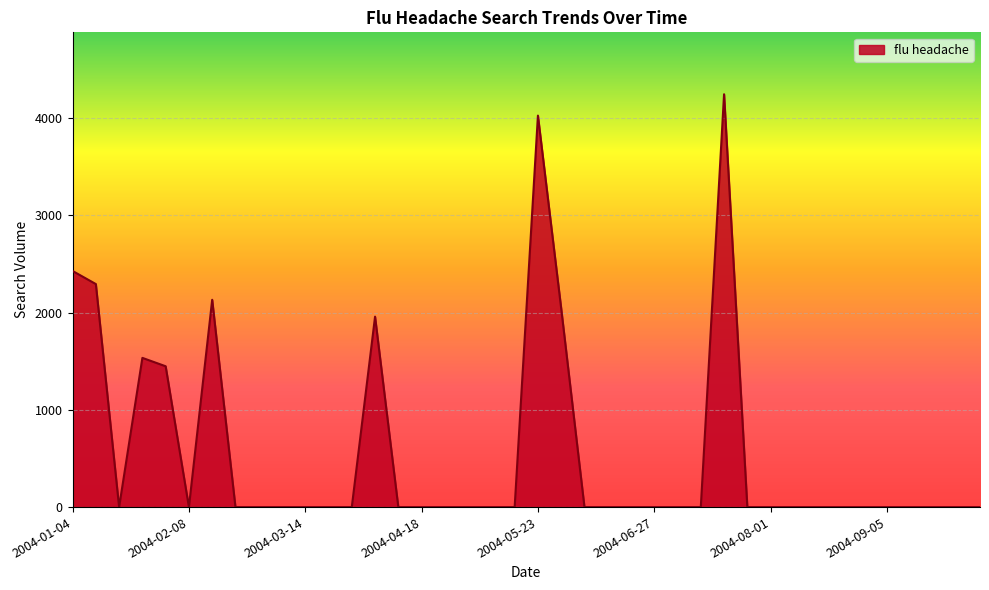

What is the maximum value shown in the chart?

4243.8